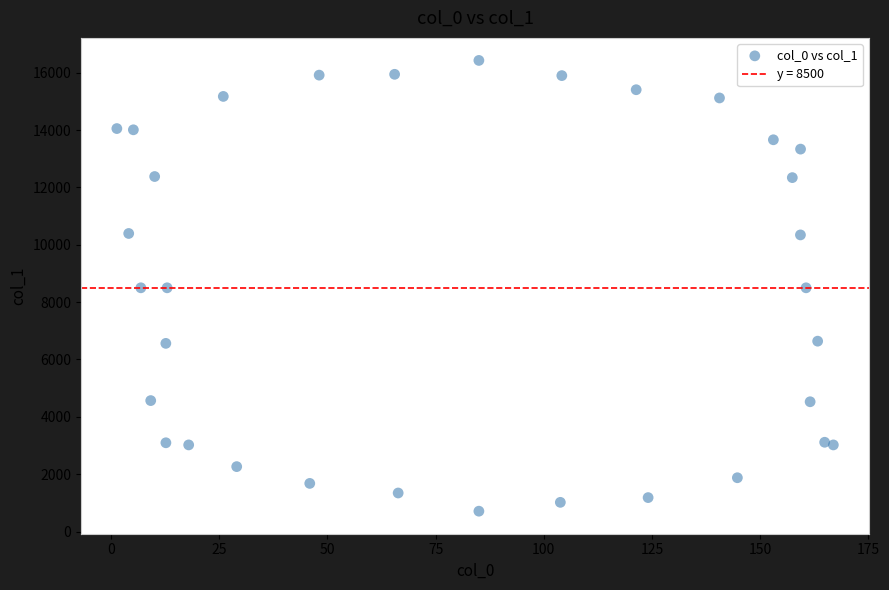

What is the range of Y values (max minus min)?

15717.6